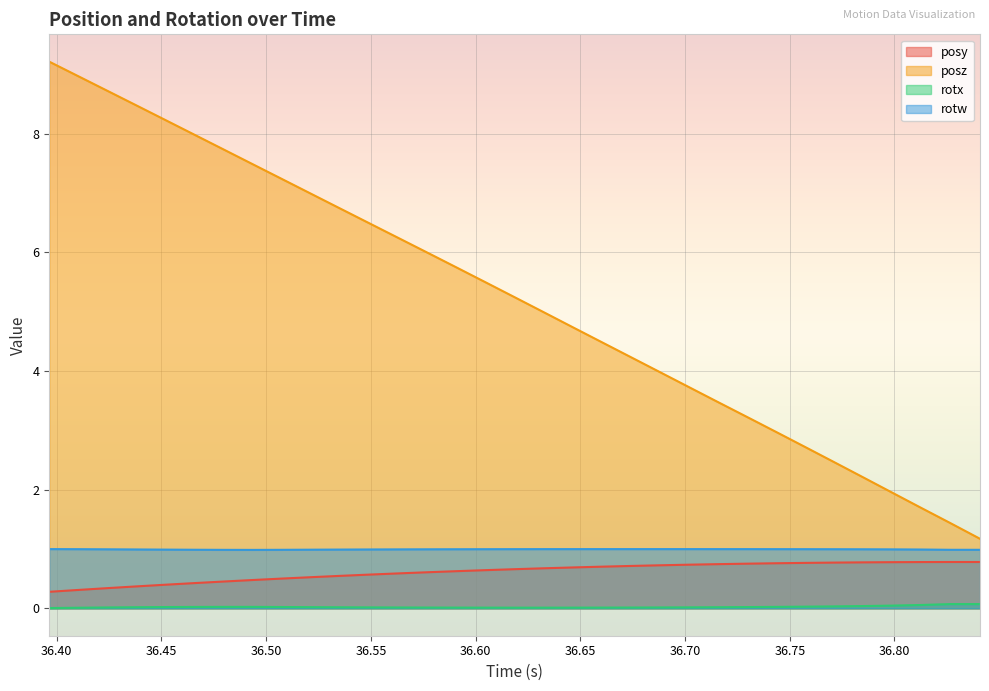

What is the sum of all posz values?

172.5